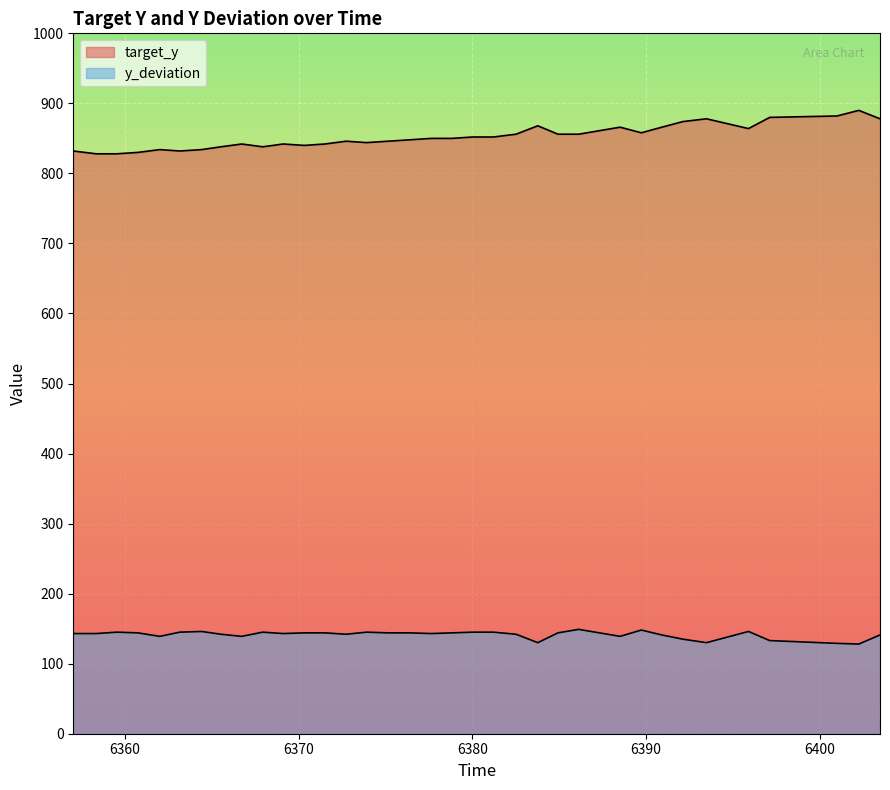

How many categories are shown in the chart?

35